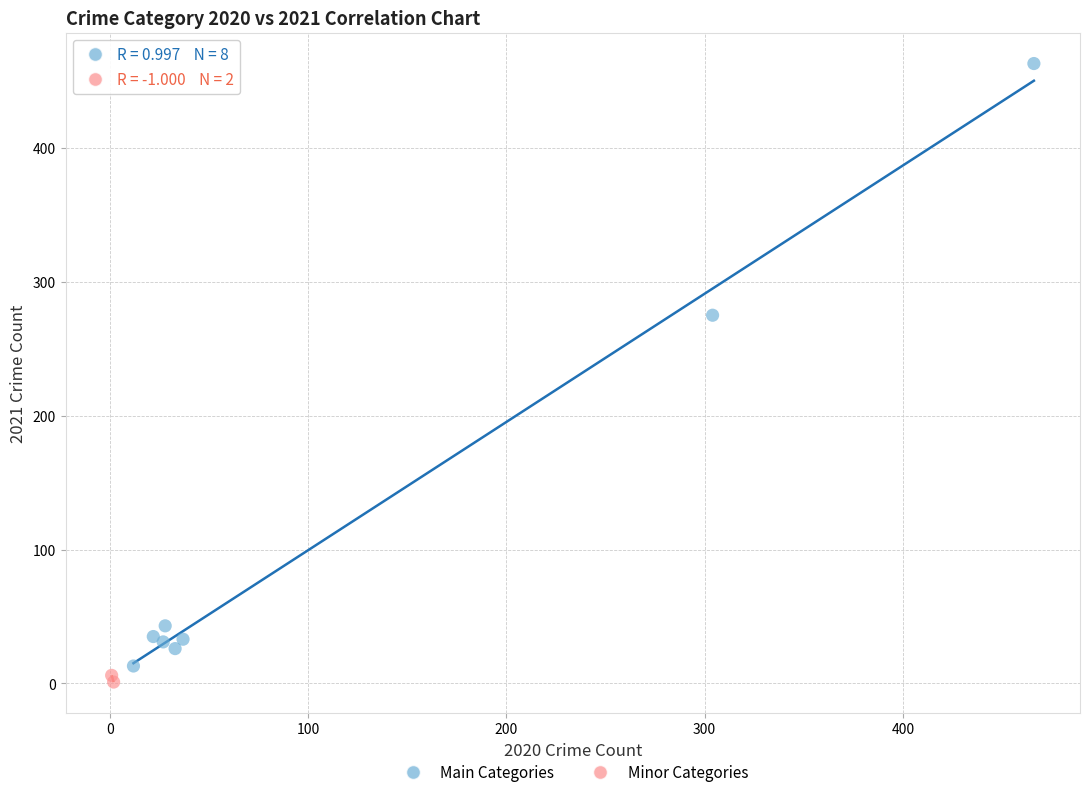

What are all the series names shown in the legend?

Main Categories, Minor Categories